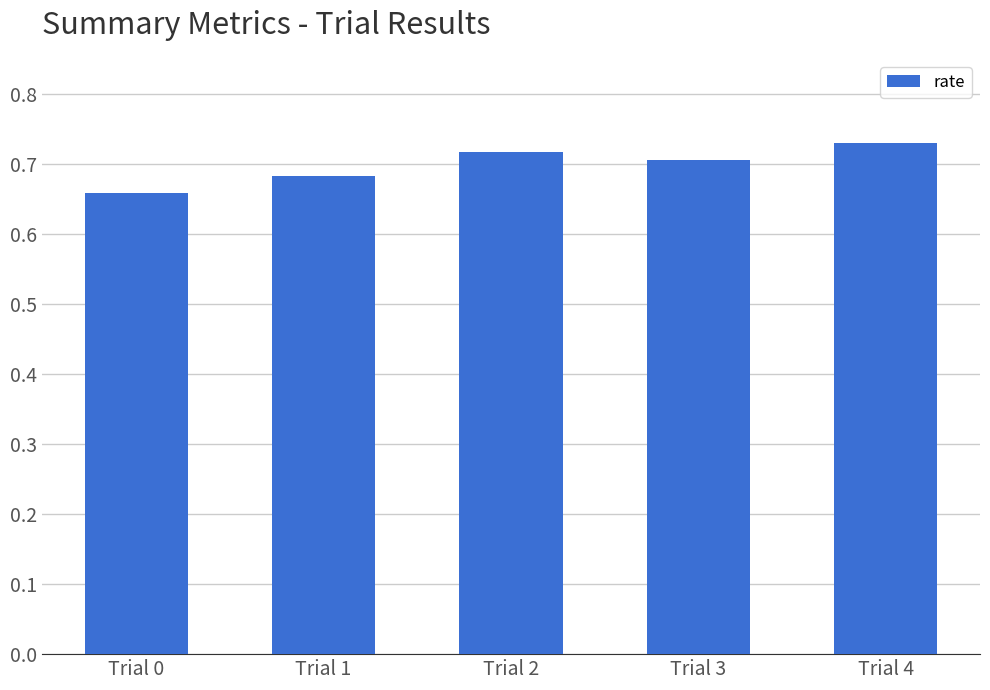

Is it true that the value at Trial 2 is 0.9?

False